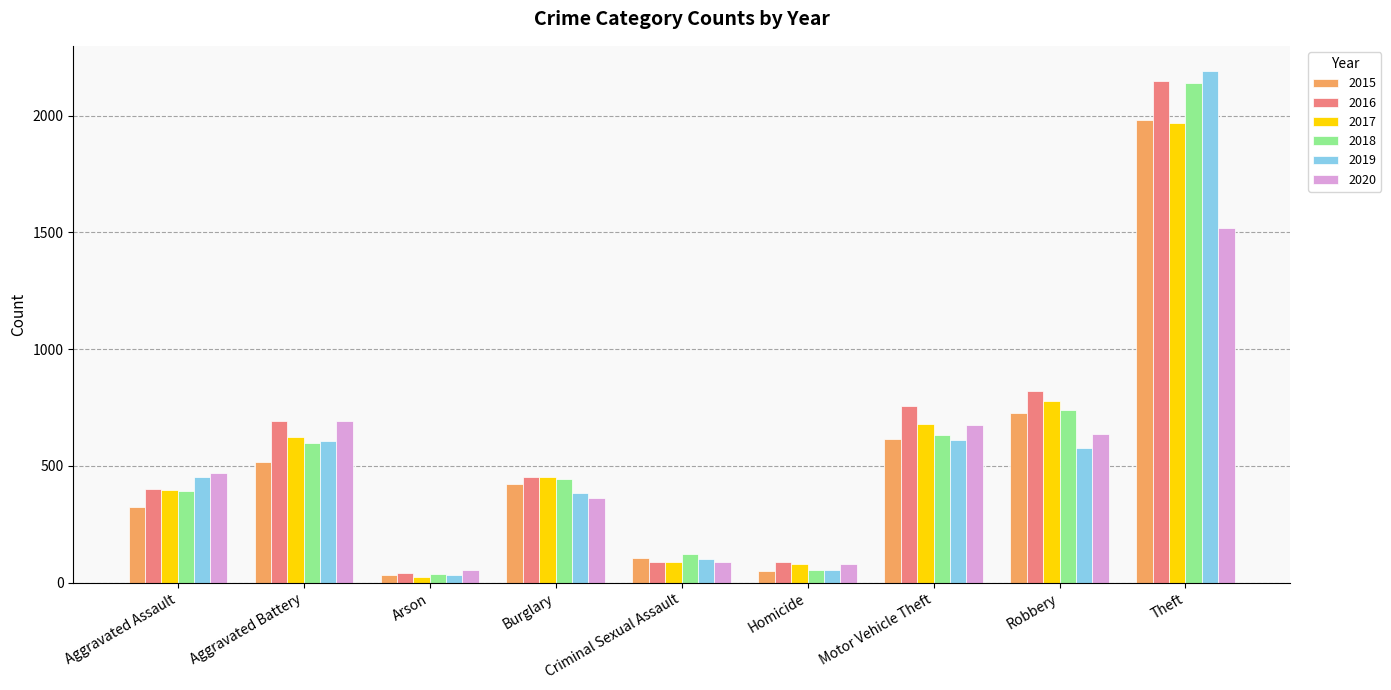

At which category is the sum across all series the highest?

Theft